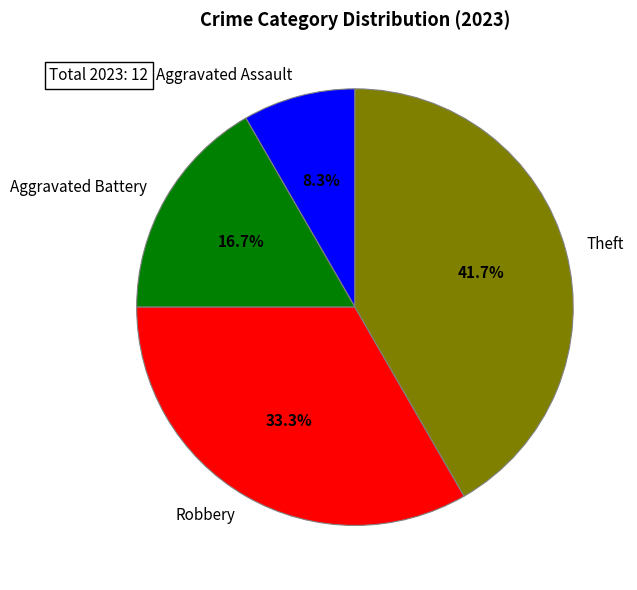

How many slices are in this pie chart?

4